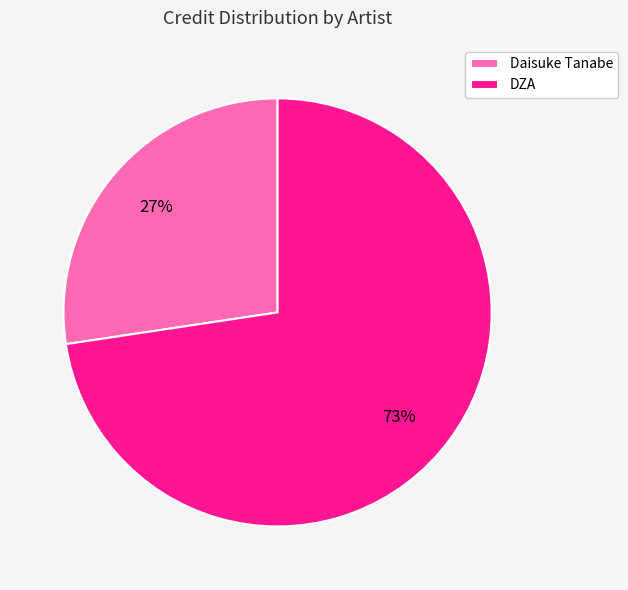

To the nearest percent, what percentage of the pie is Daisuke Tanabe?

27%